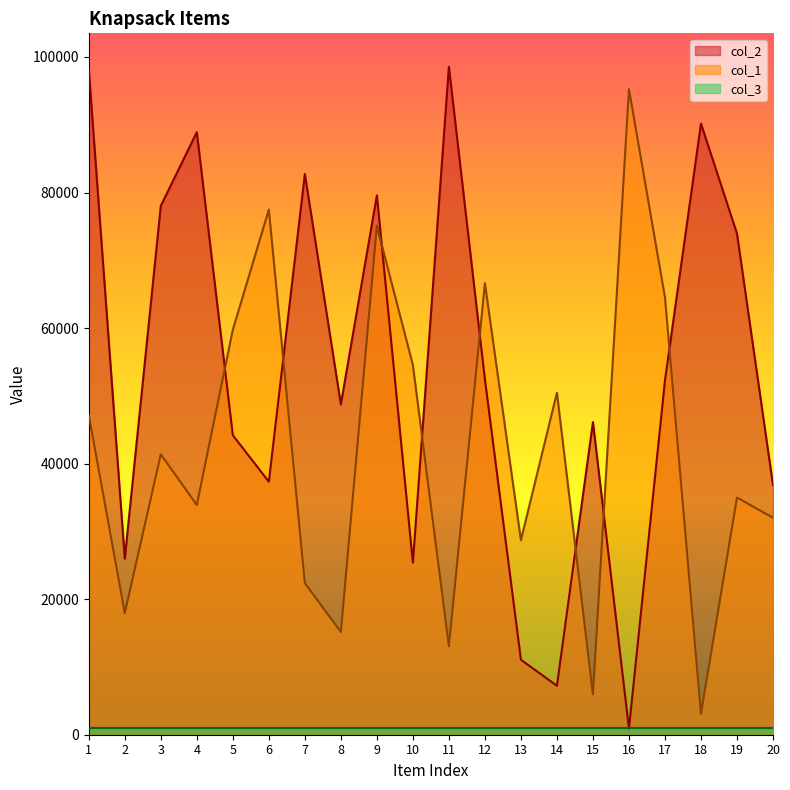

What value does the col_1 series have at 11, to the nearest 50?

13050